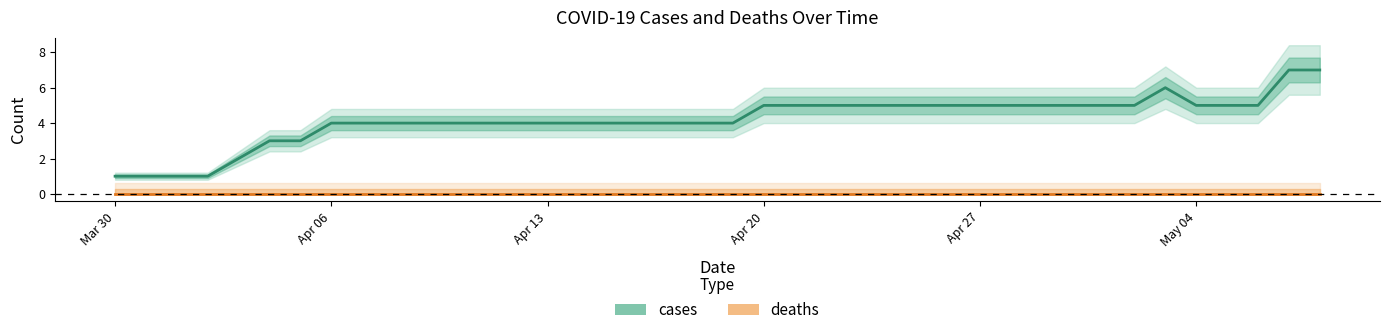

At which category does the chart reach its peak across all series?

2020-05-07